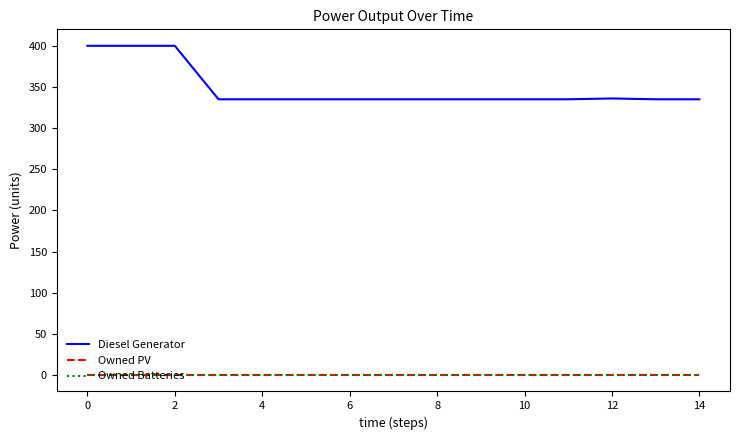

Does the chart have visible grid lines?

No